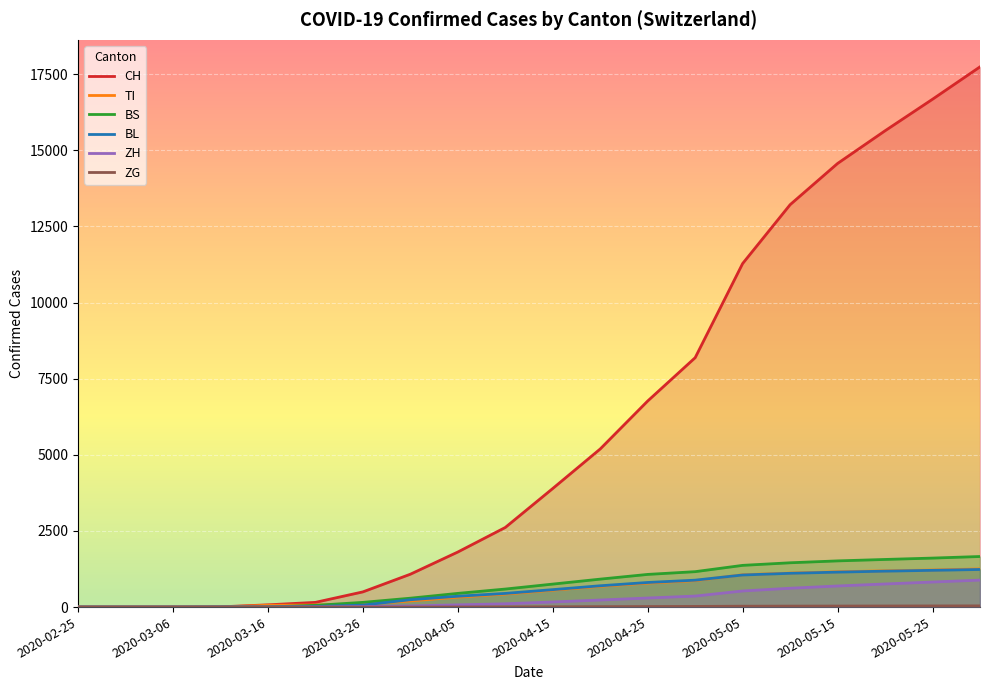

What is the difference between the maximum and second lowest values in the CH series?

17739